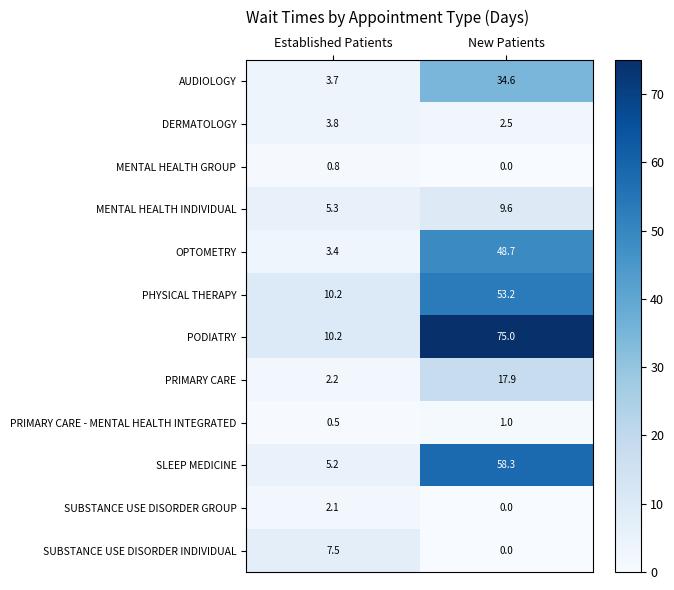

What value does the DERMATOLOGY series have at Established Patients?

3.8